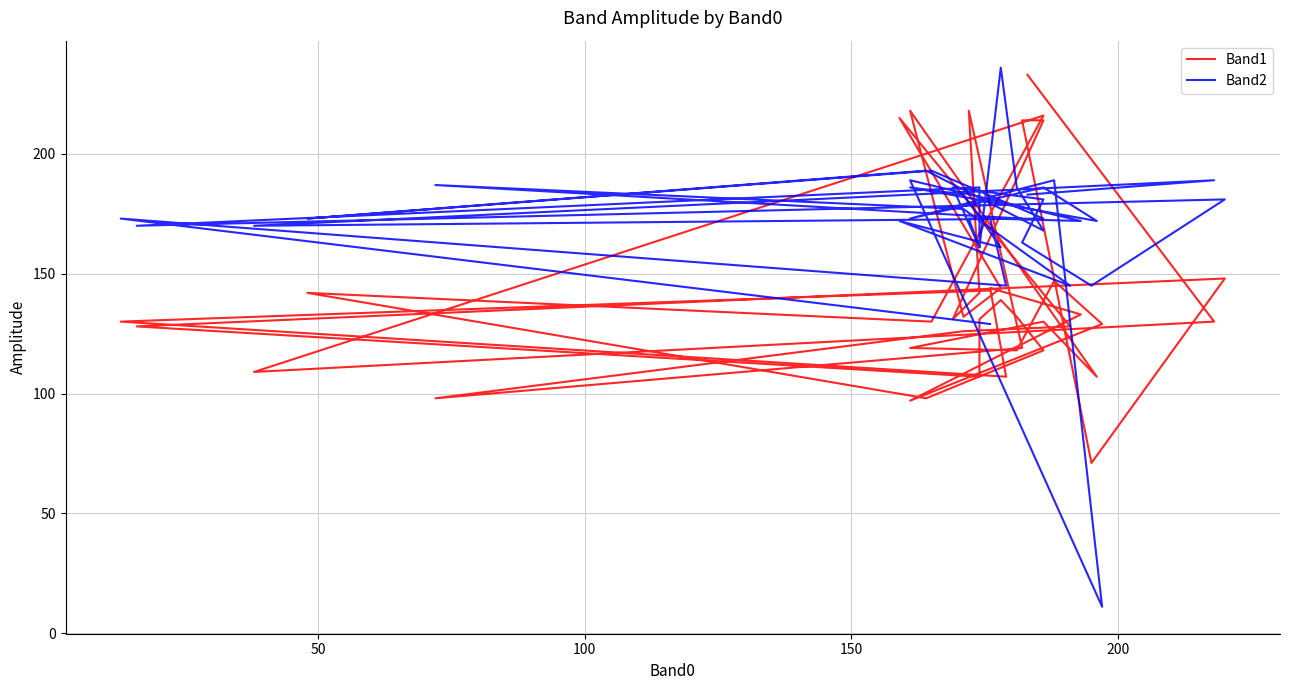

How many interior local valleys does the Band1 series have?

12